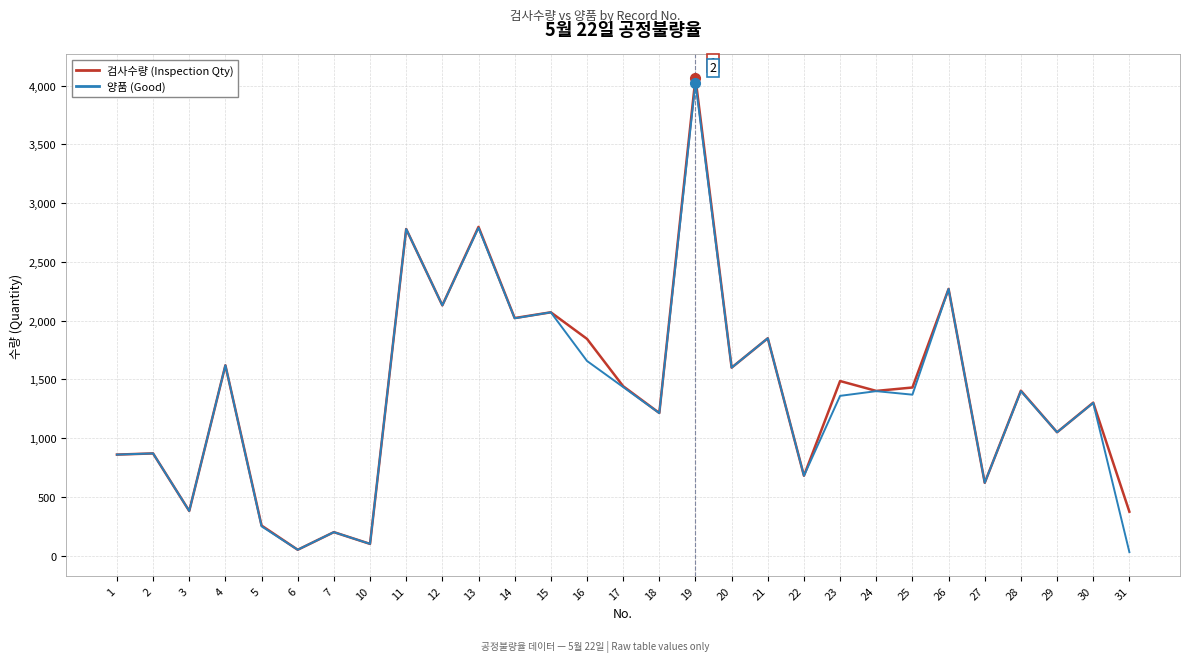

Between 14 and 28, which series saw the biggest shift?

양품 (Good)